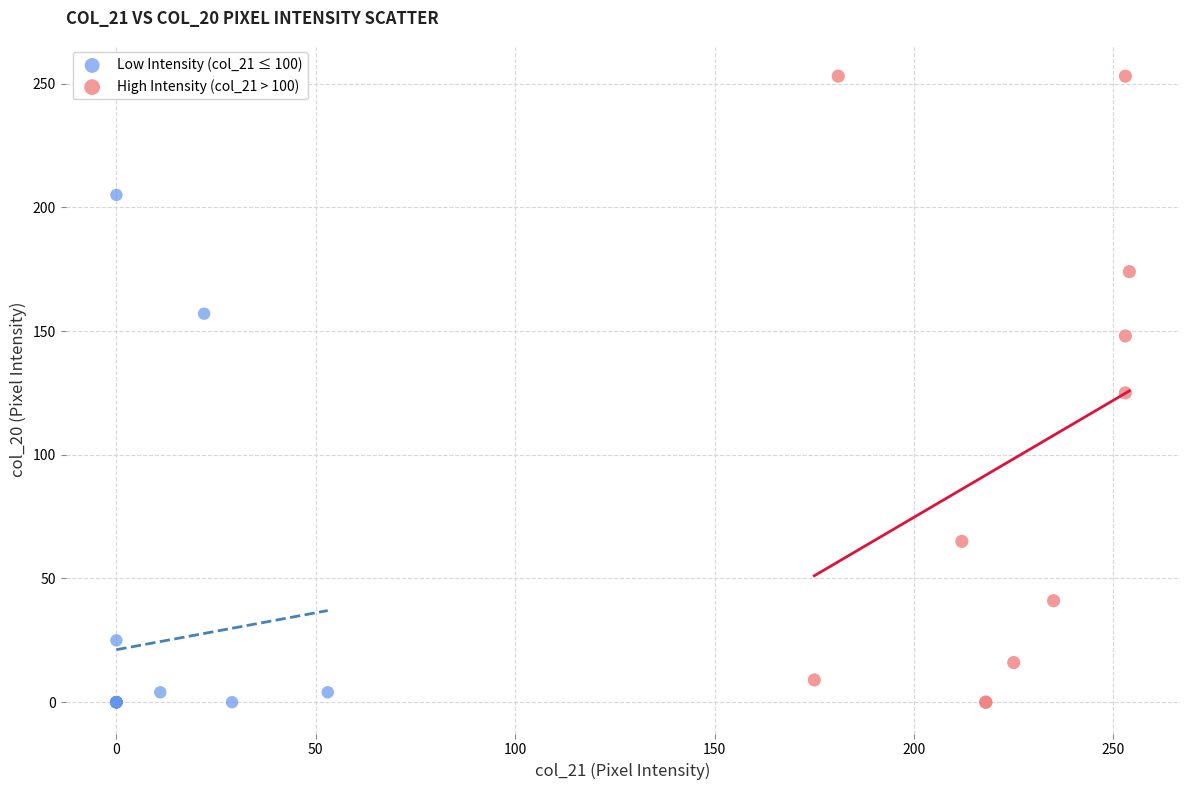

Which series has the largest Y range (max minus min)?

High Intensity (col_21 > 100)